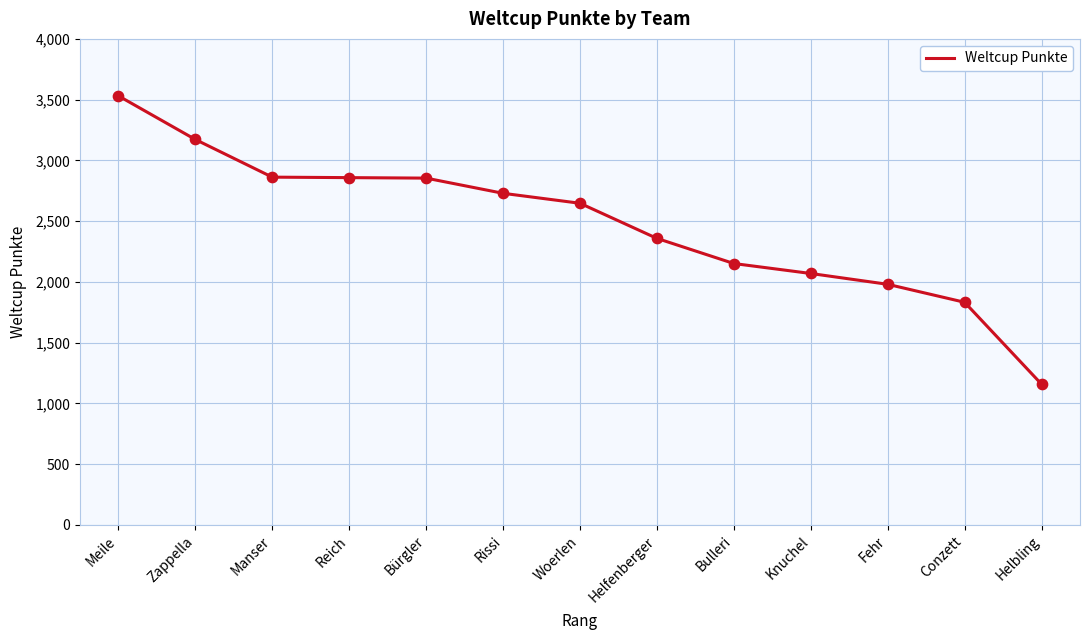

Between Reich and Knuchel, which is larger?

Reich